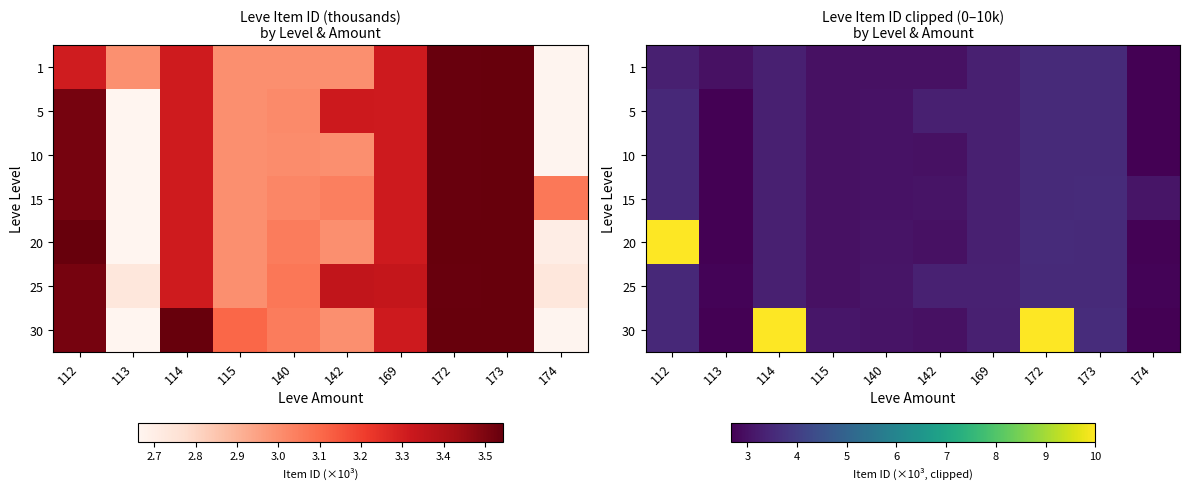

What is the minimum value shown in the chart?

2.7